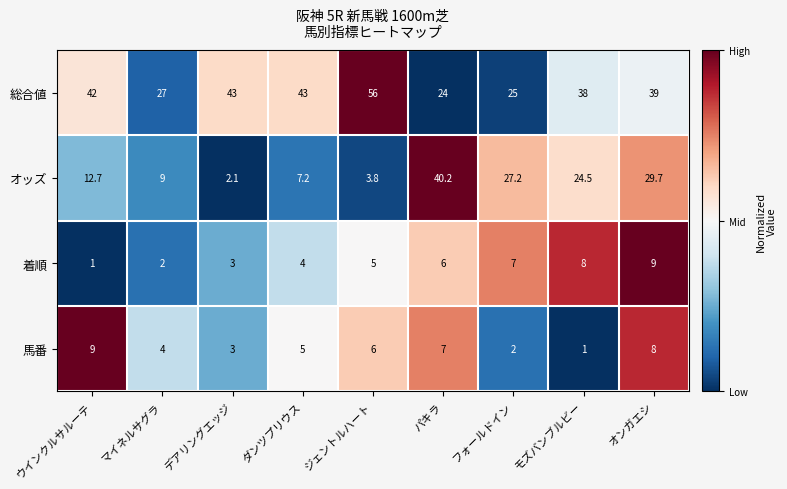

Rank the series at マイネルサグラ from lowest to highest value.

着順, 馬番, オッズ, 総合値